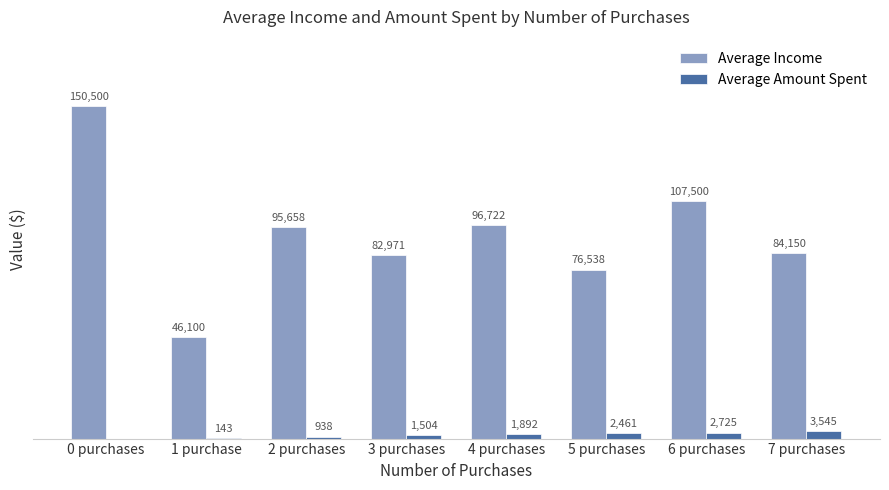

At which category is the sum across all series the highest?

0 purchases